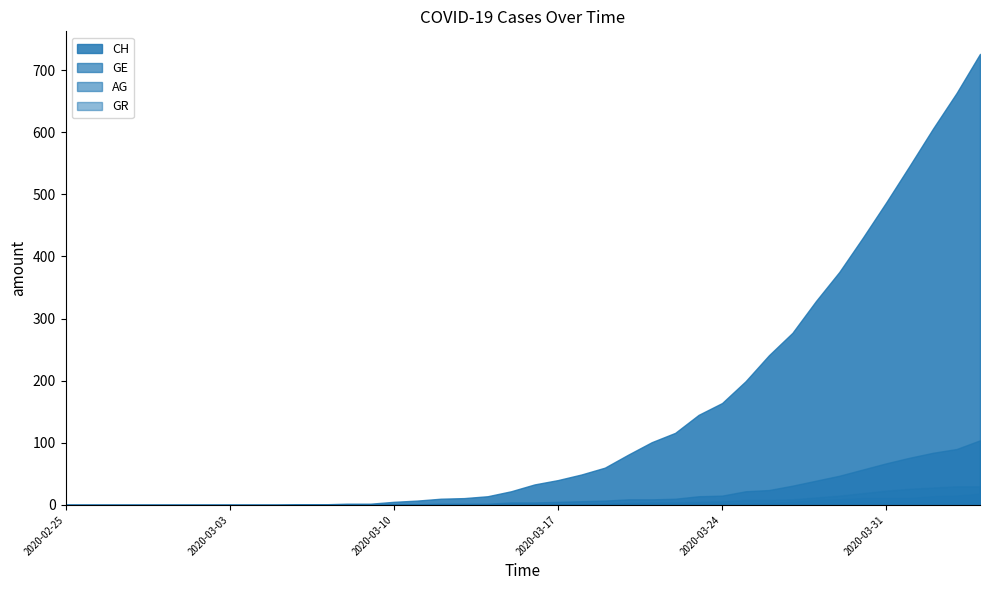

Reading right to left, what are all the values shown in this chart?

CH: 726	663	606	546	487	430	375	328	277	241	199	164	145	116	101	81	60	49	40	33	22	14	11	10	7	5	2	2	1	1	0	0	0	0	0	0	0	0	0	0
GE: 104	90	84	76	67	57	47	39	31	24	22	15	14	10	9	9	7	6	5	4	4	2	2	2	1	1	0	0	0	0	0	0	0	0	0	0	0	0	0	0
AG: 18	15	14	11	11	11	9	8	5	3	2	2	2	1	1	1	1	0	0	0	0	0	0	0	0	0	0	0	0	0	0	0	0	0	0	0	0	0	0	0
GR: 30	30	28	26	23	19	15	12	9	8	8	6	5	4	4	3	2	1	1	1	0	0	0	0	0	0	0	0	0	0	0	0	0	0	0	0	0	0	0	0